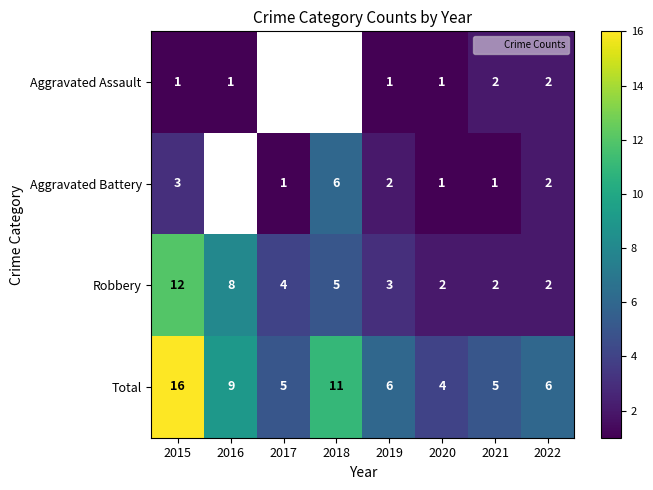

Between 2022 and 2020, which is larger?

2022